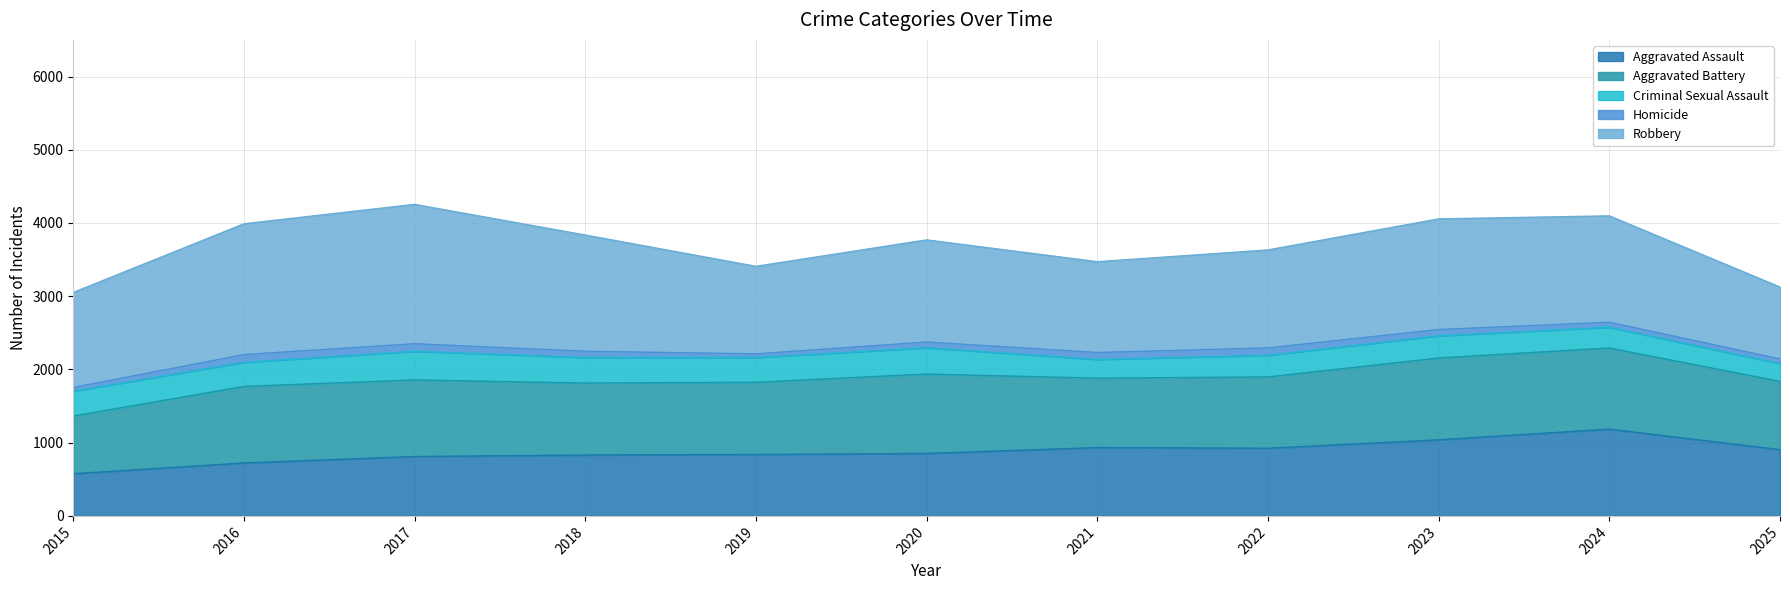

True or false: Aggravated Battery has more than 1 points higher than both neighbors.

True